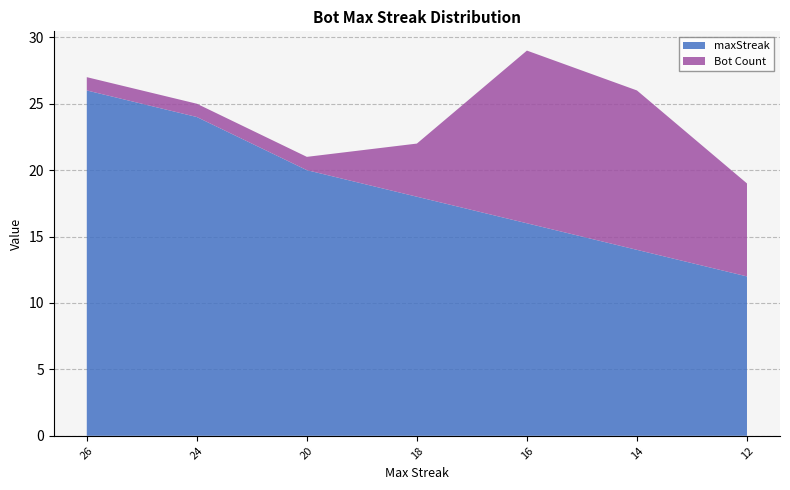

At which category is the sum across all series the highest?

16